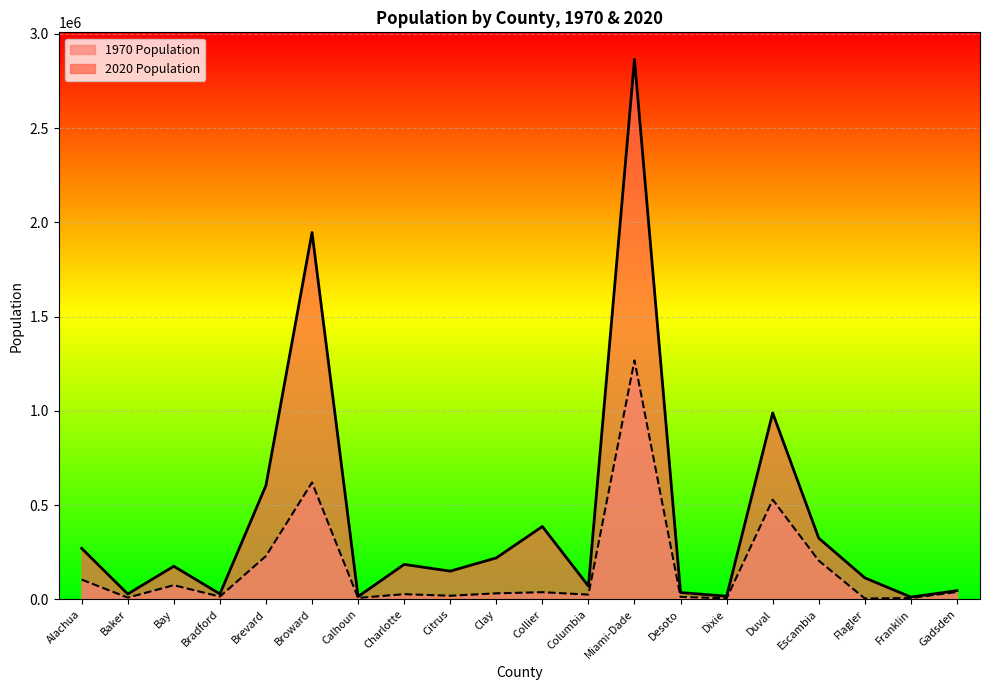

At which category does the chart reach its minimum across all series?

Flagler